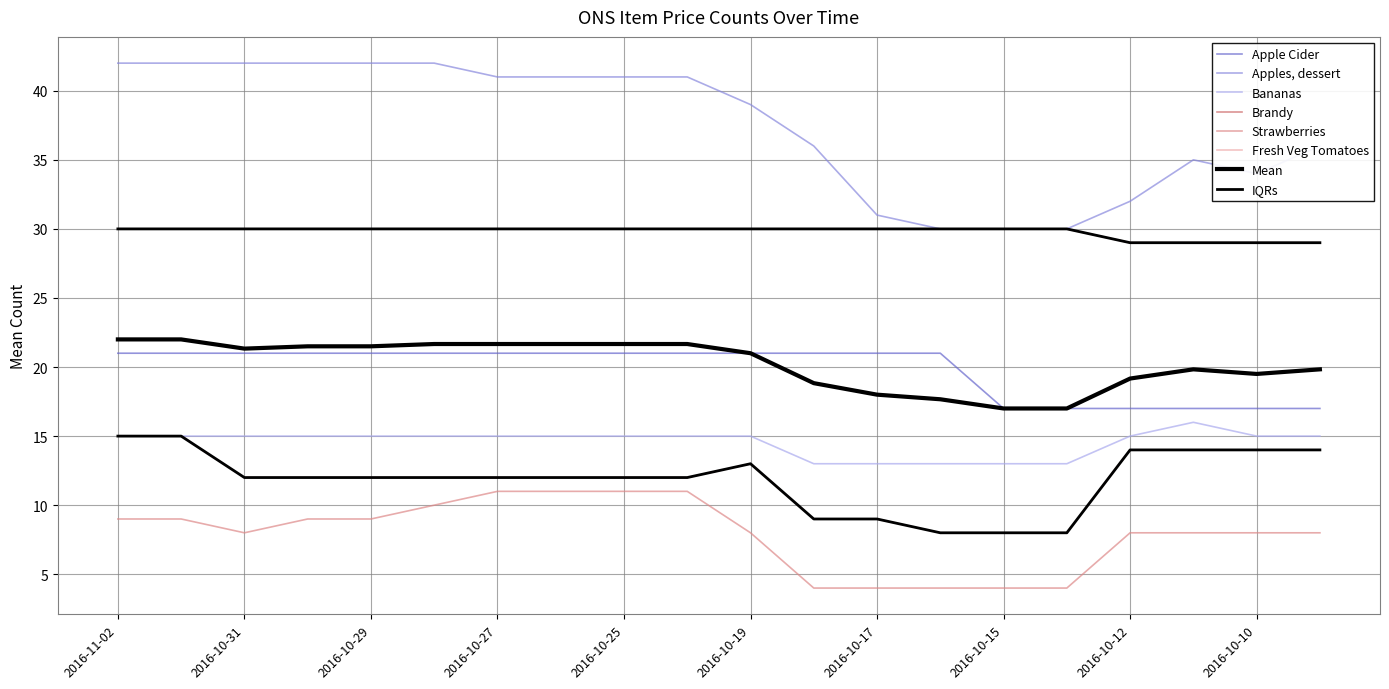

Is this an area chart (filled region under the line)?

No